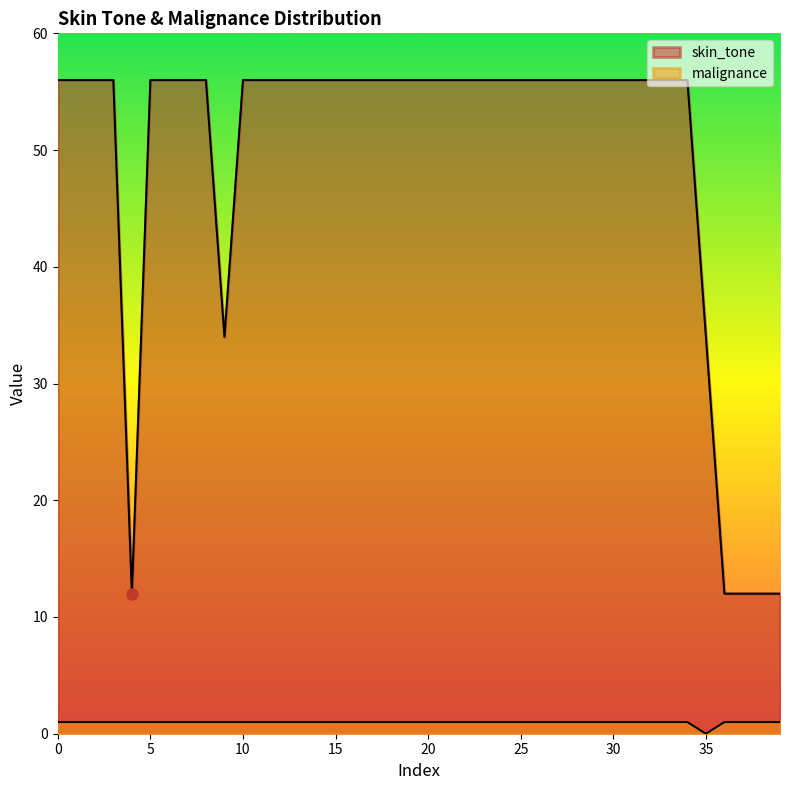

At which category does malignance reach its first local valley?

35